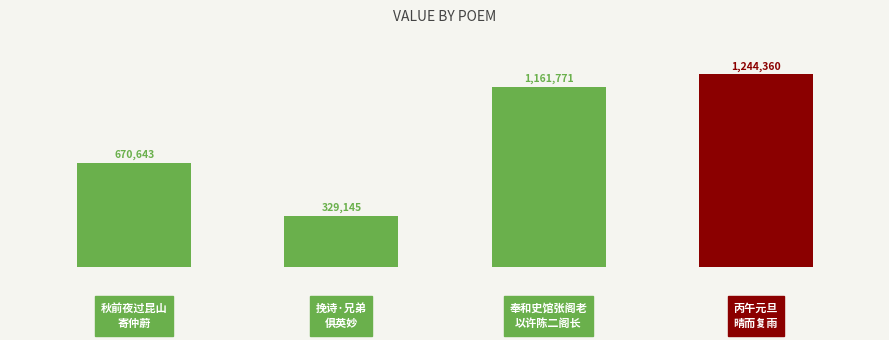

Are the bars horizontal?

No